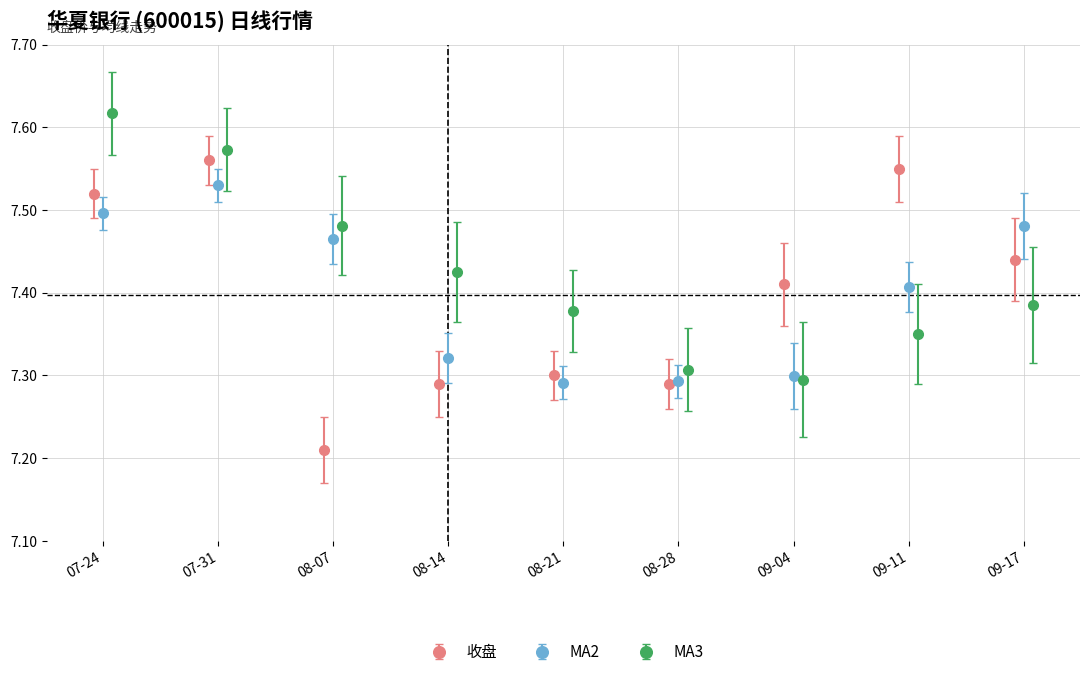

What is the minimum value shown in the chart?

7.2